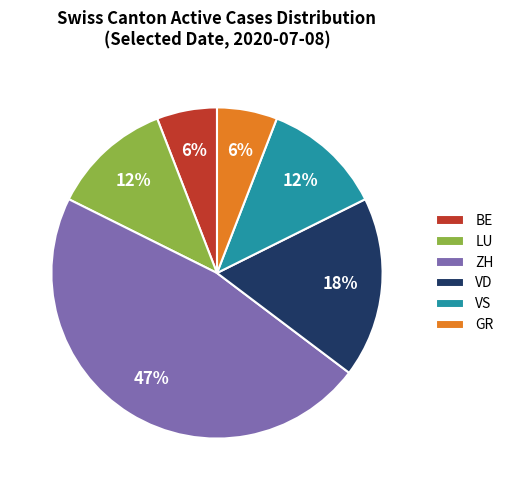

How many segments does this pie chart have?

6